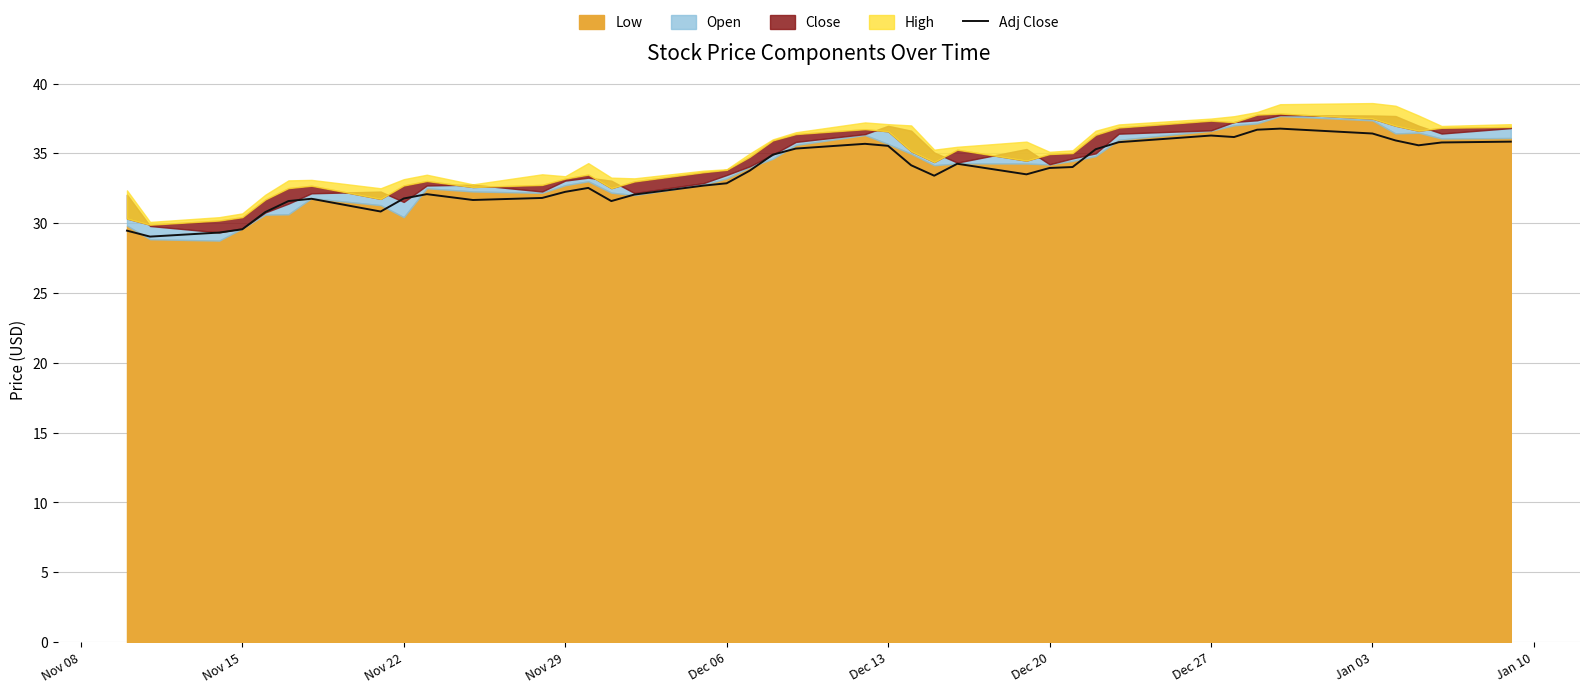

The Adj Close series shows 11.5 at Nov 29. True or false?

False